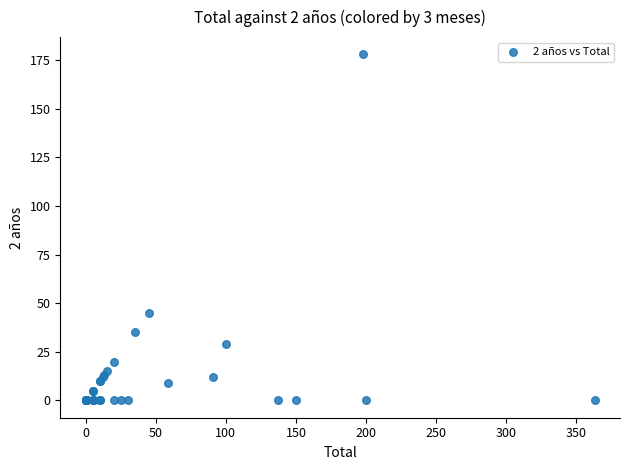

What Y value in the scatter plot is closest to 89?

45